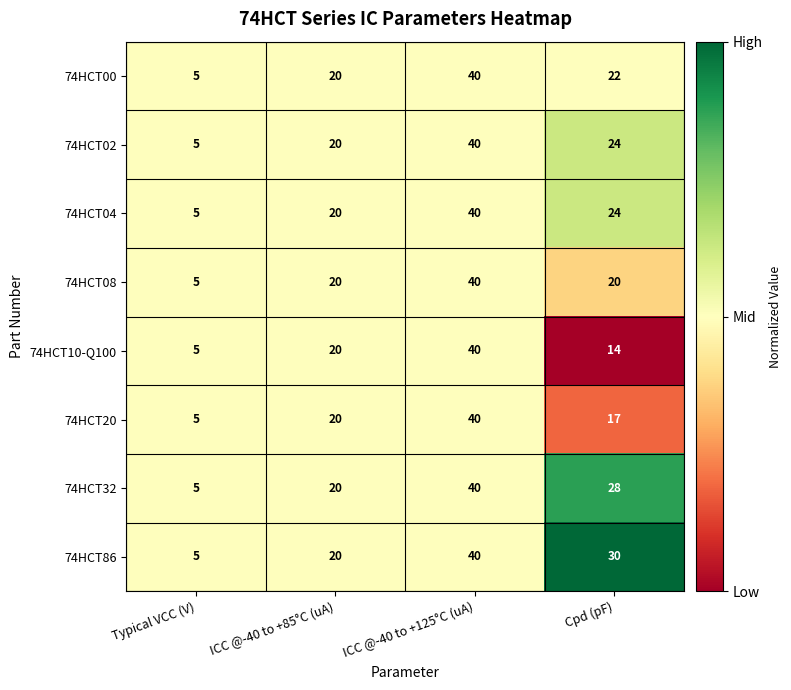

What is the total value across all series at ICC @-40 to +125°C (uA)?

320